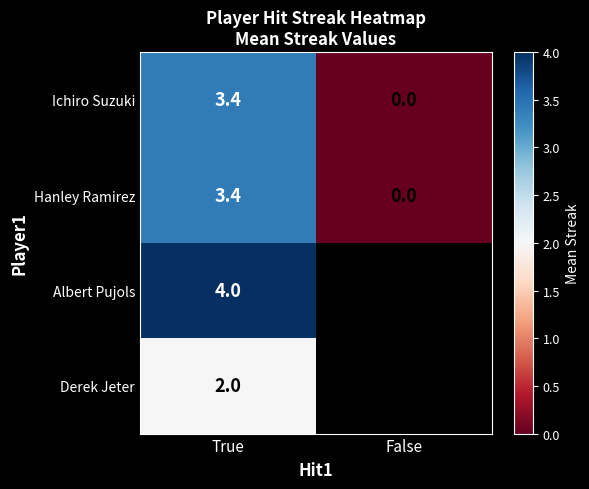

At which label is Ichiro Suzuki closest to 1?

False